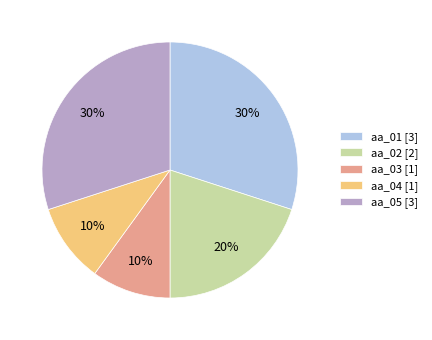

How many slices are in this pie chart?

5